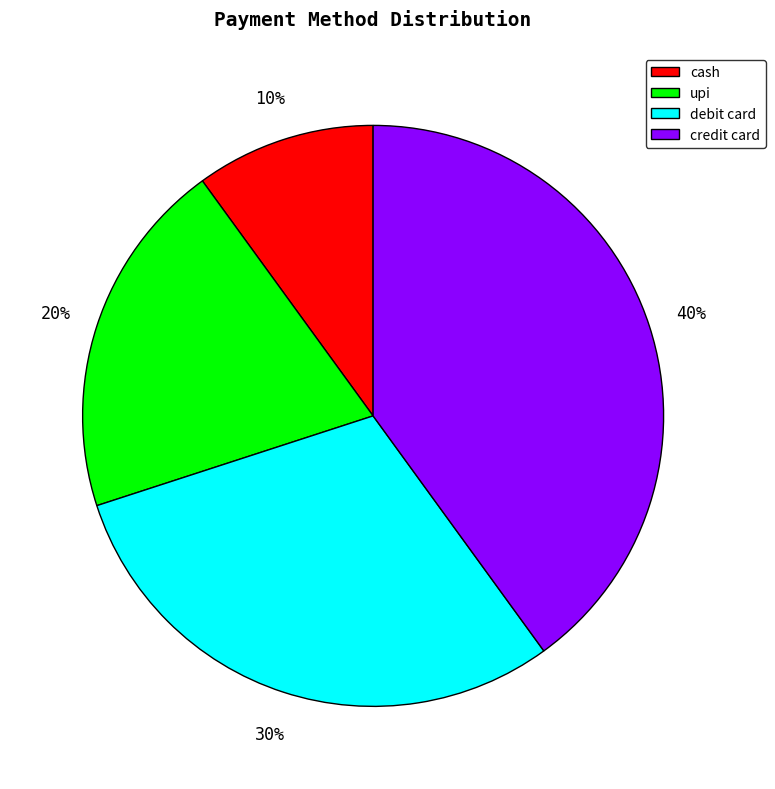

Do debit card and cash together represent more than half of the pie?

No